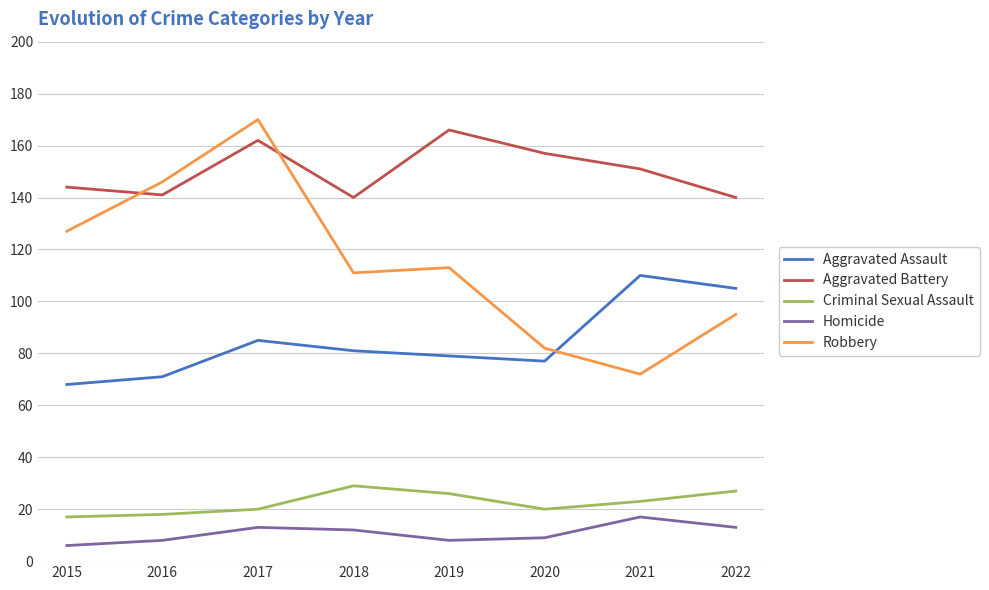

At which category is the sum across all series the highest?

2017